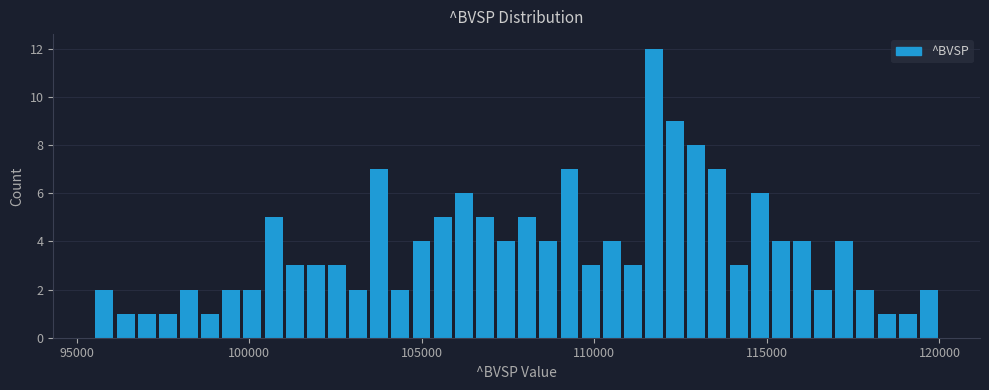

Read against the x-axis, roughly where is the centre of the tallest bar?

111500